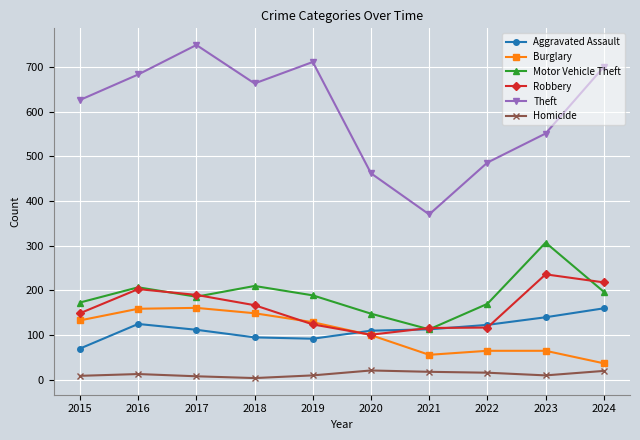

True or false: Homicide and Theft cross at least once.

False